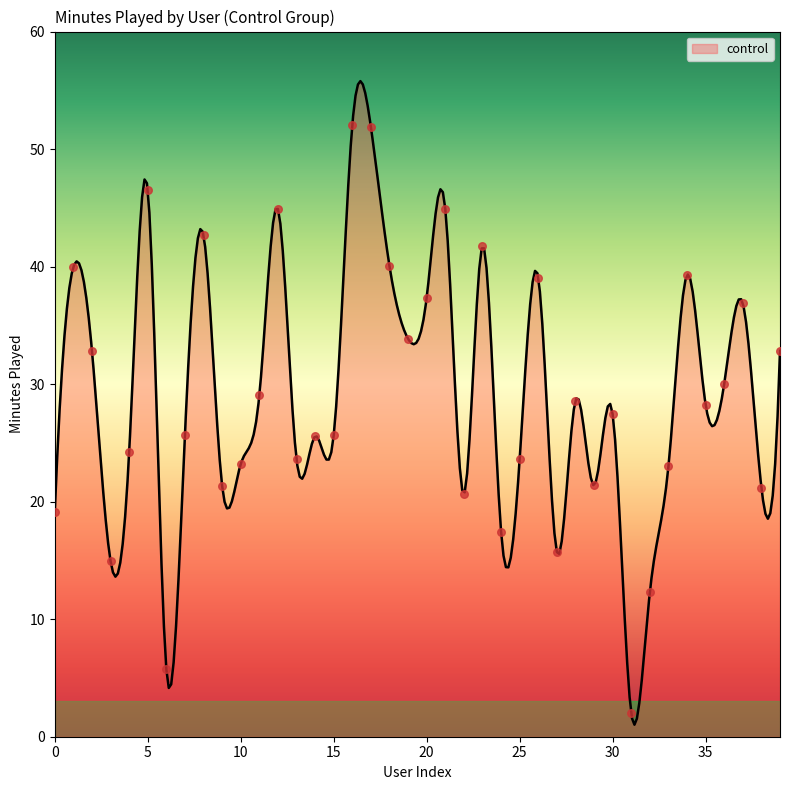

Which has a higher value, 9 or 8?

8